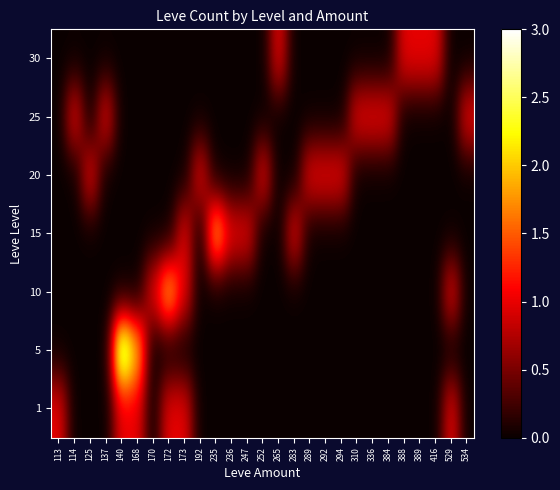

Reading left to right, what are all the values shown in this chart?

1: 113=1	114=0	125=0	137=0	140=1	168=1	170=0	172=1	173=1	192=0	235=0	236=0	247=0	252=0	265=0	283=0	289=0	292=0	294=0	310=0	336=0	384=0	388=0	389=0	416=0	529=1	534=0
5: 113=0	114=0	125=0	137=0	140=3	168=2	170=0	172=0	173=0	192=0	235=0	236=0	247=0	252=0	265=0	283=0	289=0	292=0	294=0	310=0	336=0	384=0	388=0	389=0	416=0	529=0	534=0
10: 113=0	114=0	125=0	137=0	140=0	168=0	170=1	172=2	173=1	192=0	235=0	236=0	247=0	252=0	265=0	283=0	289=0	292=0	294=0	310=0	336=0	384=0	388=0	389=0	416=0	529=1	534=0
15: 113=0	114=0	125=0	137=0	140=0	168=0	170=0	172=0	173=1	192=0	235=2	236=1	247=1	252=0	265=0	283=1	289=0	292=0	294=0	310=0	336=0	384=0	388=0	389=0	416=0	529=0	534=0
20: 113=0	114=0	125=1	137=0	140=0	168=0	170=0	172=0	173=0	192=1	235=0	236=0	247=0	252=1	265=0	283=0	289=1	292=1	294=1	310=0	336=0	384=0	388=0	389=0	416=0	529=0	534=0
25: 113=0	114=1	125=0	137=1	140=0	168=0	170=0	172=0	173=0	192=0	235=0	236=0	247=0	252=0	265=0	283=0	289=0	292=0	294=0	310=1	336=1	384=1	388=0	389=0	416=0	529=0	534=1
30: 113=0	114=0	125=0	137=0	140=0	168=0	170=0	172=0	173=0	192=0	235=0	236=0	247=0	252=0	265=1	283=0	289=0	292=0	294=0	310=0	336=0	384=0	388=1	389=1	416=1	529=0	534=0